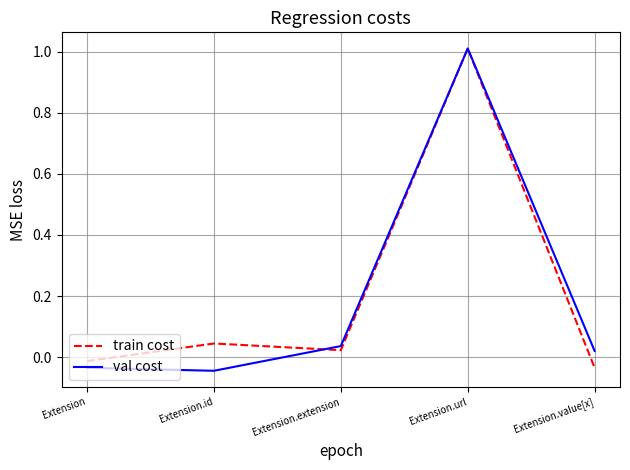

True or false: train cost and val cost intersect in this chart.

True